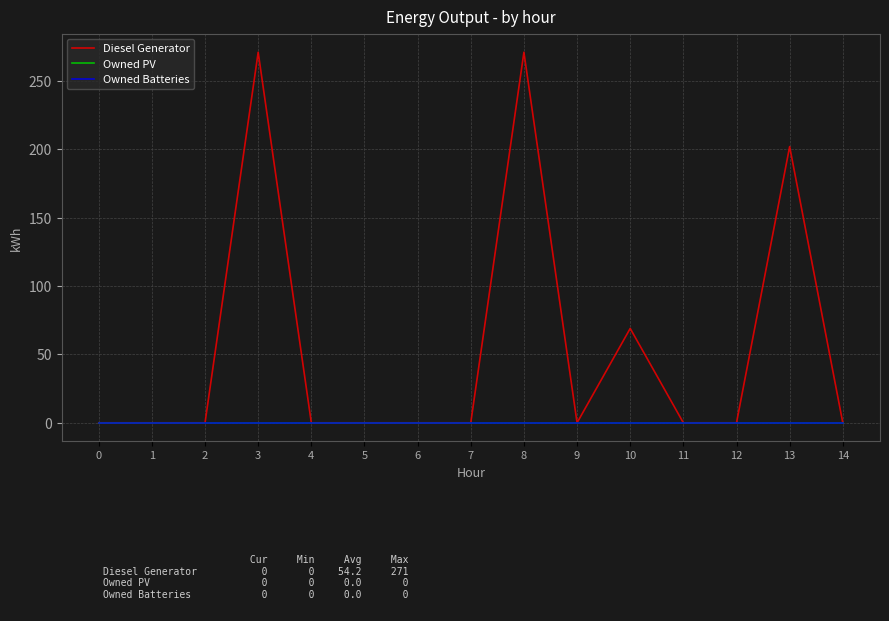

Reading right to left, extract all data points from this chart.

Diesel Generator: 0	202	0	0	69	0	271	0	0	0	0	271	0	0	0
Owned PV: 0	0	0	0	0	0	0	0	0	0	0	0	0	0	0
Owned Batteries: 0	0	0	0	0	0	0	0	0	0	0	0	0	0	0